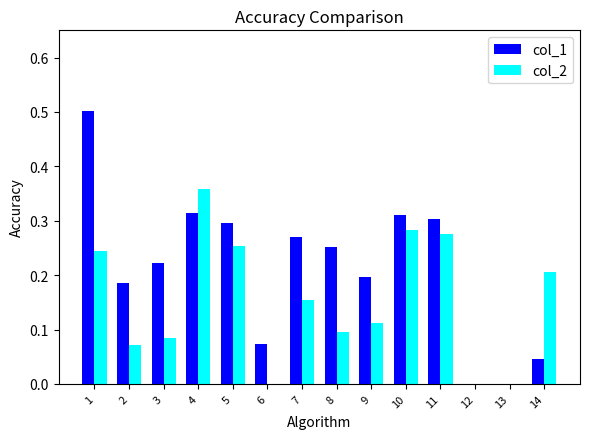

What is the sum of all col_2 values?

2.1